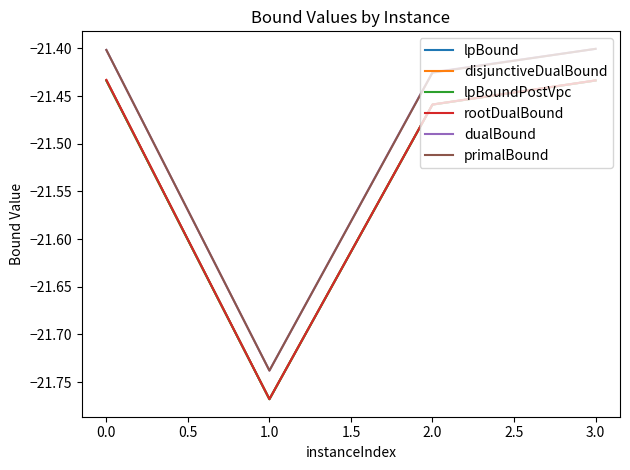

What is the total value across all series at 1.0?

-130.5